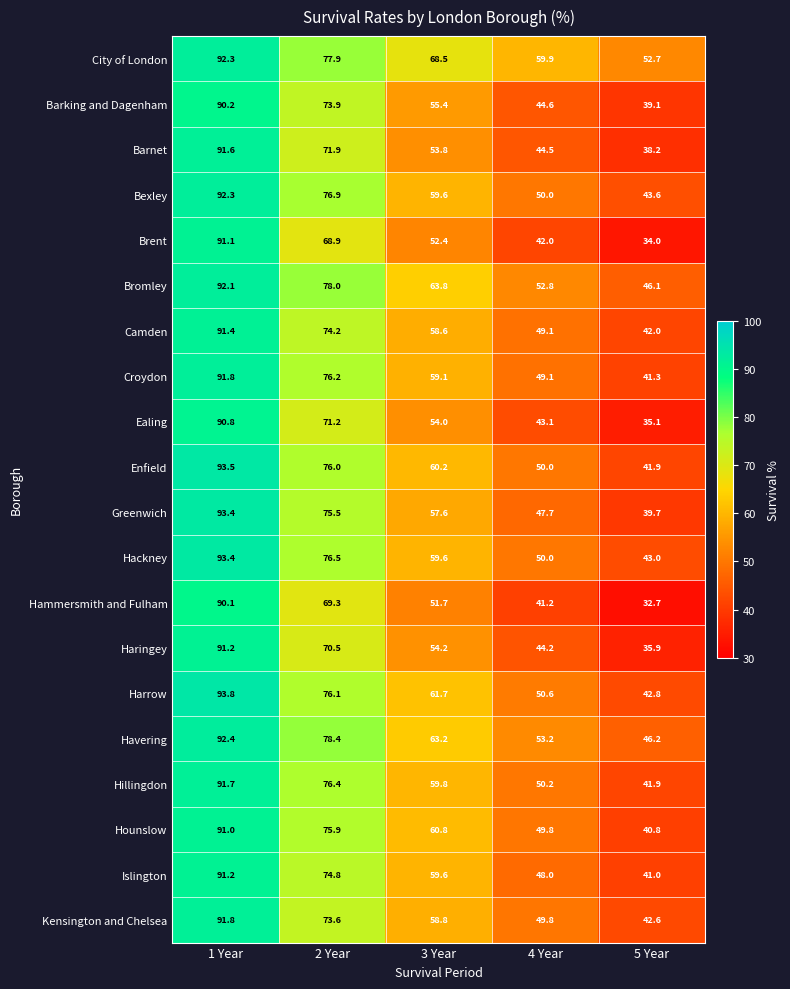

Rank the categories by Greenwich value from lowest to highest.

5 Year, 4 Year, 3 Year, 2 Year, 1 Year